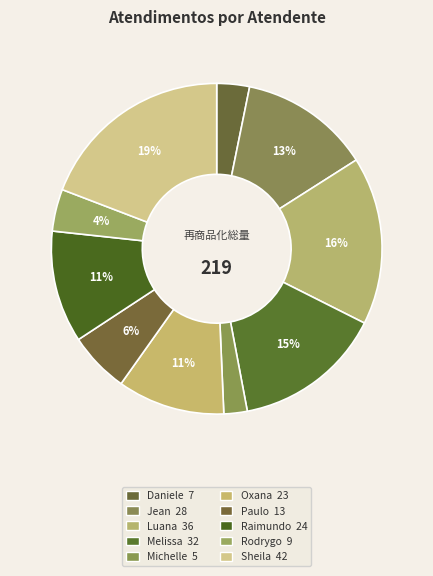

Count the number of slices in the pie.

10